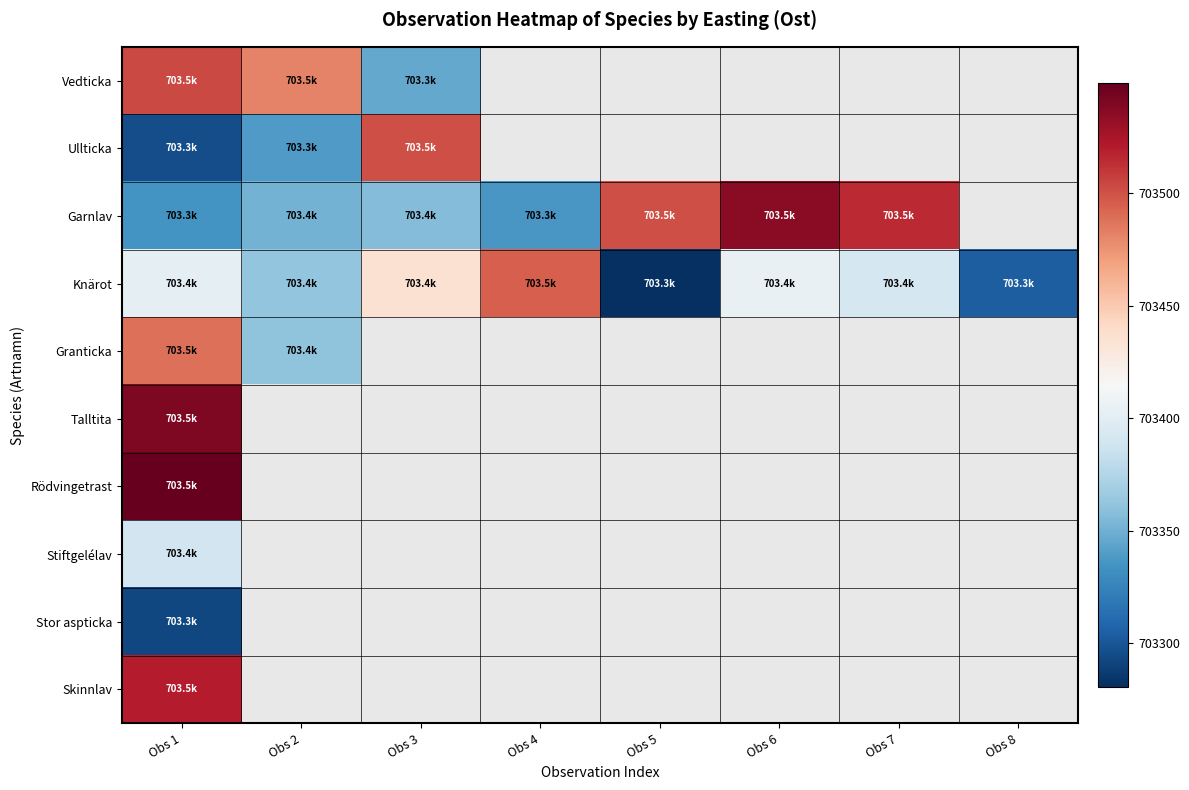

The Knärot series shows 703405.1 at Obs 6. True or false?

True